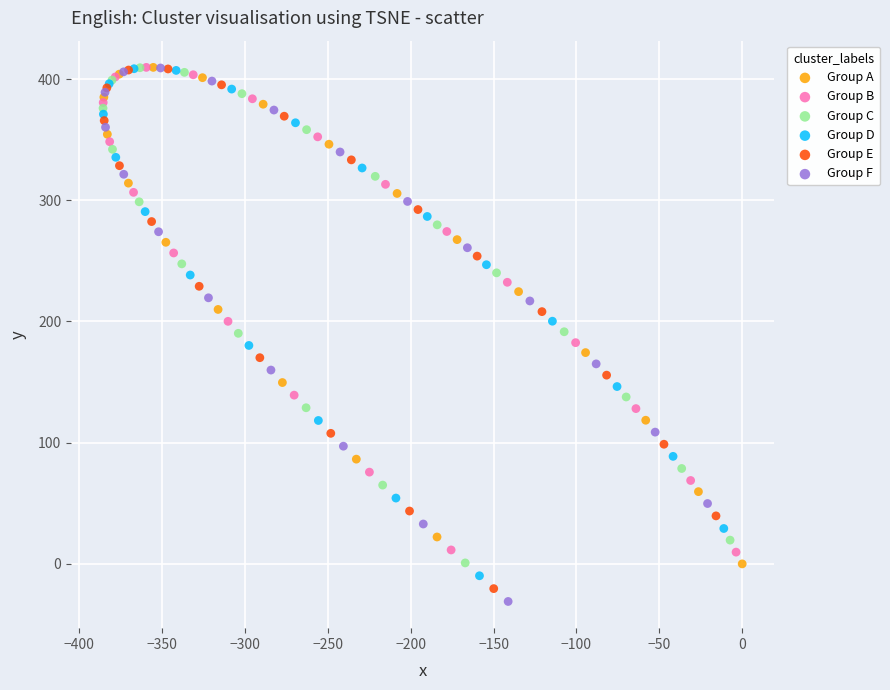

Which series has the widest spread of Y values?

Group F